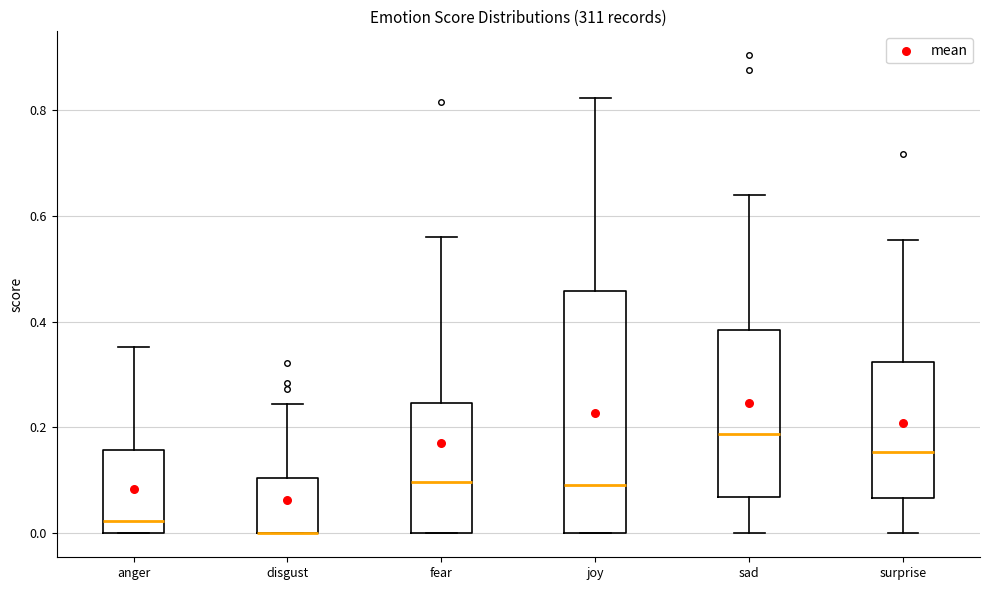

Comparing the boxes themselves (not the whiskers), which one is the tallest?

joy